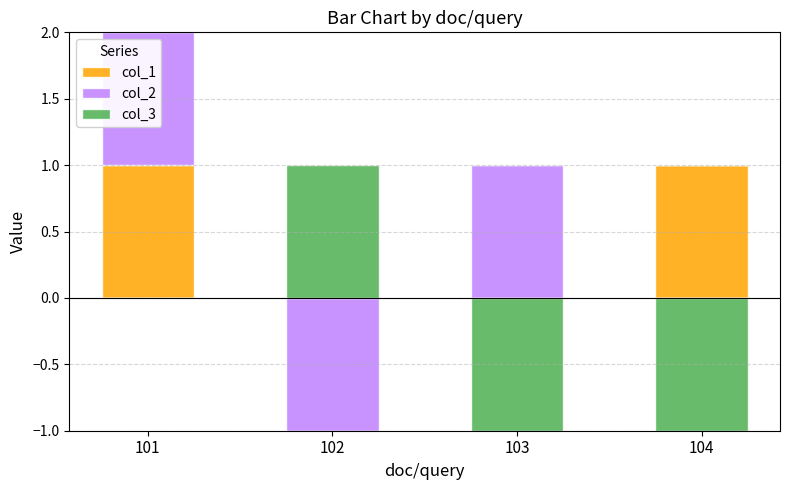

Which has a higher value, 103 or 104?

104